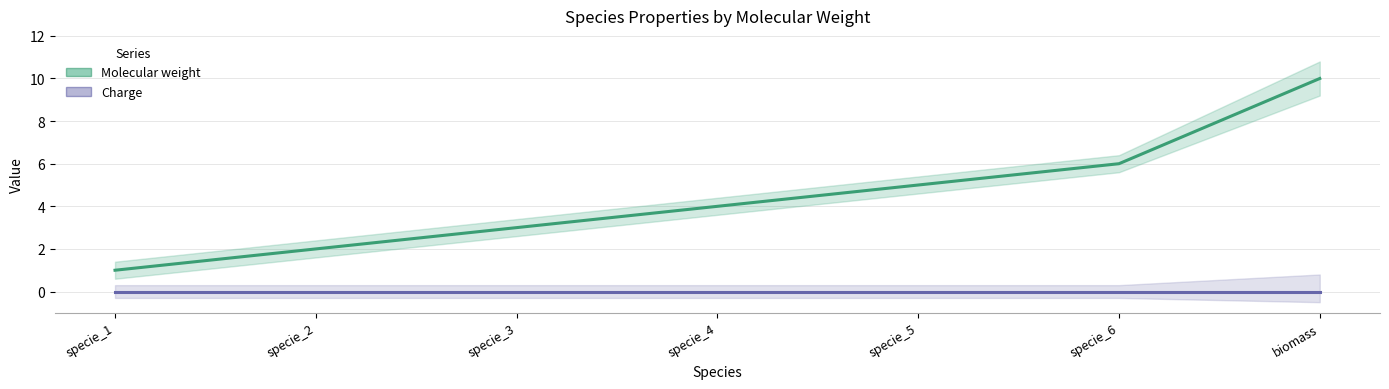

Which category has the lowest value across all series?

specie_1